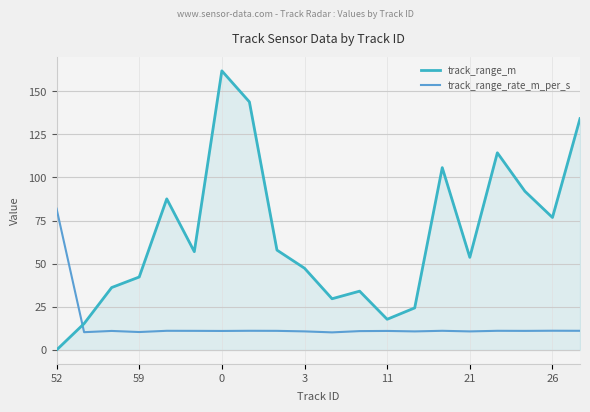

What is the difference between the maximum and minimum values in the track_range_rate_m_per_s series?

71.7